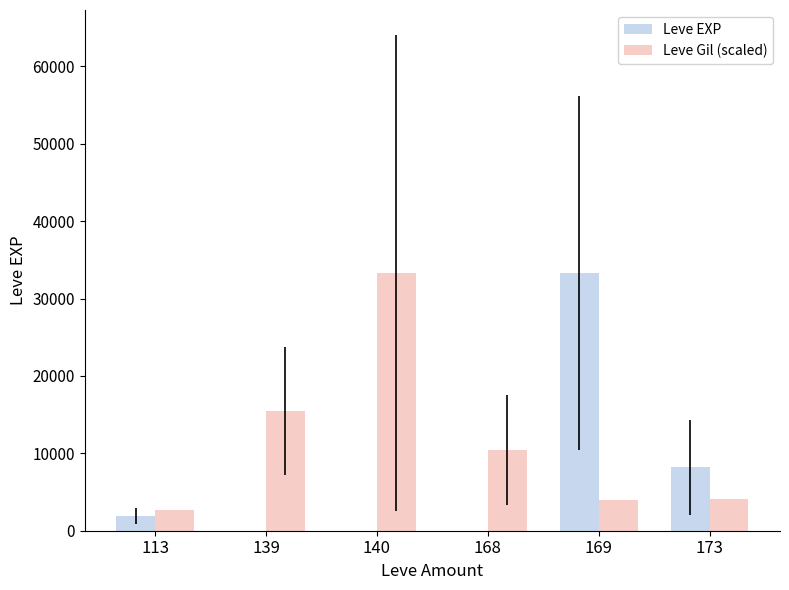

What is the sum of all Leve Gil (scaled) values?

69924.7